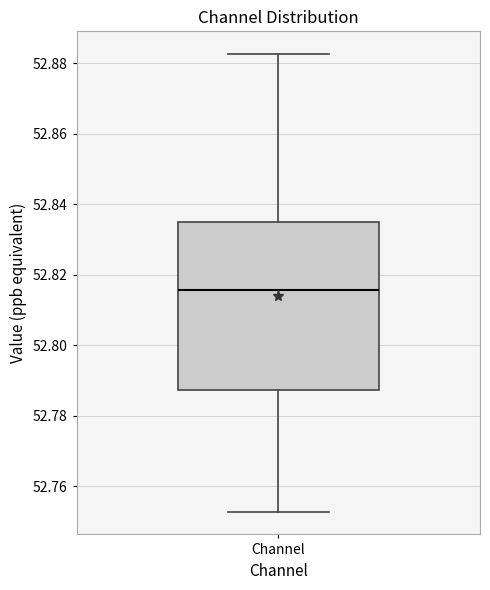

Where is the upper edge of the box for Channel on the y-axis? The values are not printed on the chart, so give them approximately, as read against the axis.

52.834